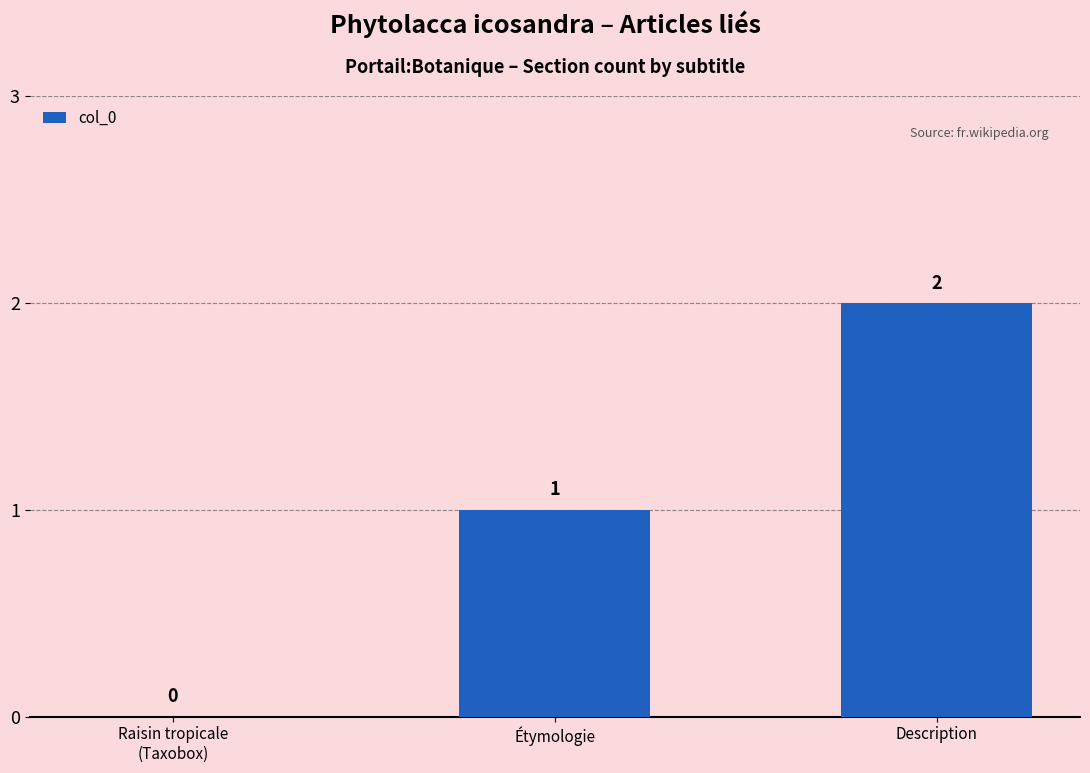

At which category does the chart reach its peak across all series?

Description